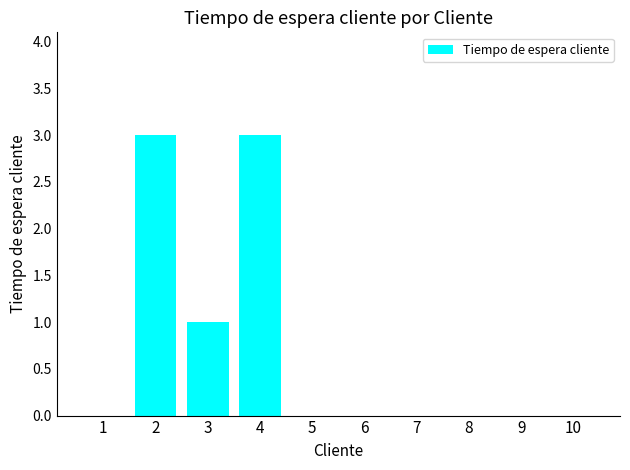

The value at 7 is 1. True or false?

False